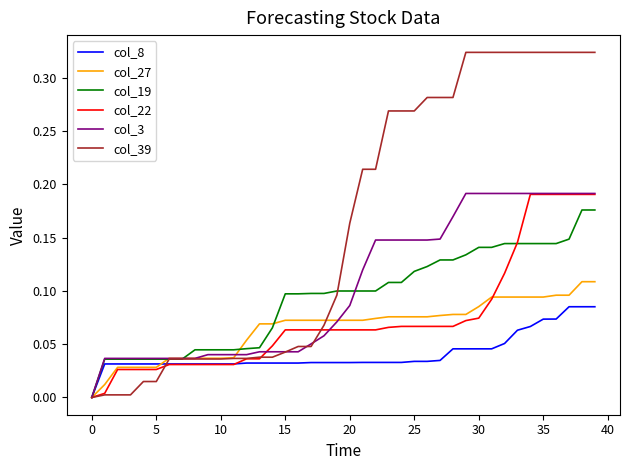

Which series has the largest range (max minus min)?

col_39